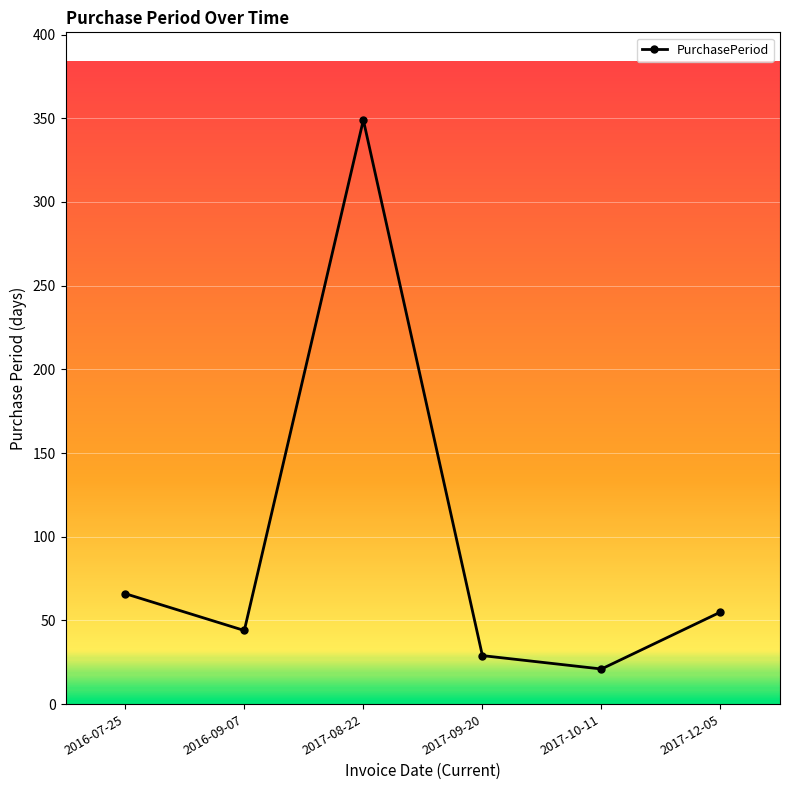

The chart shows a value of 150 at 2017-08-22. True or false?

False